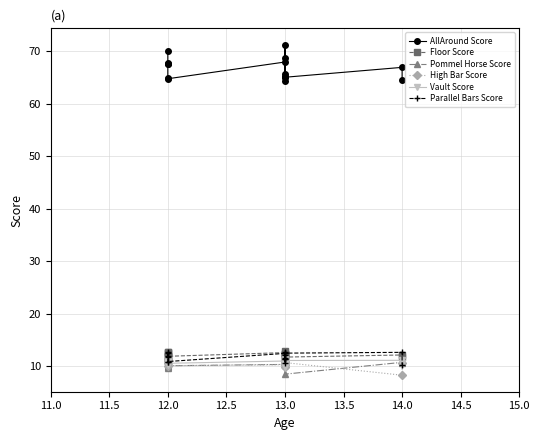

What are all the series names shown in the legend?

AllAround Score, Floor Score, Pommel Horse Score, High Bar Score, Vault Score, Parallel Bars Score